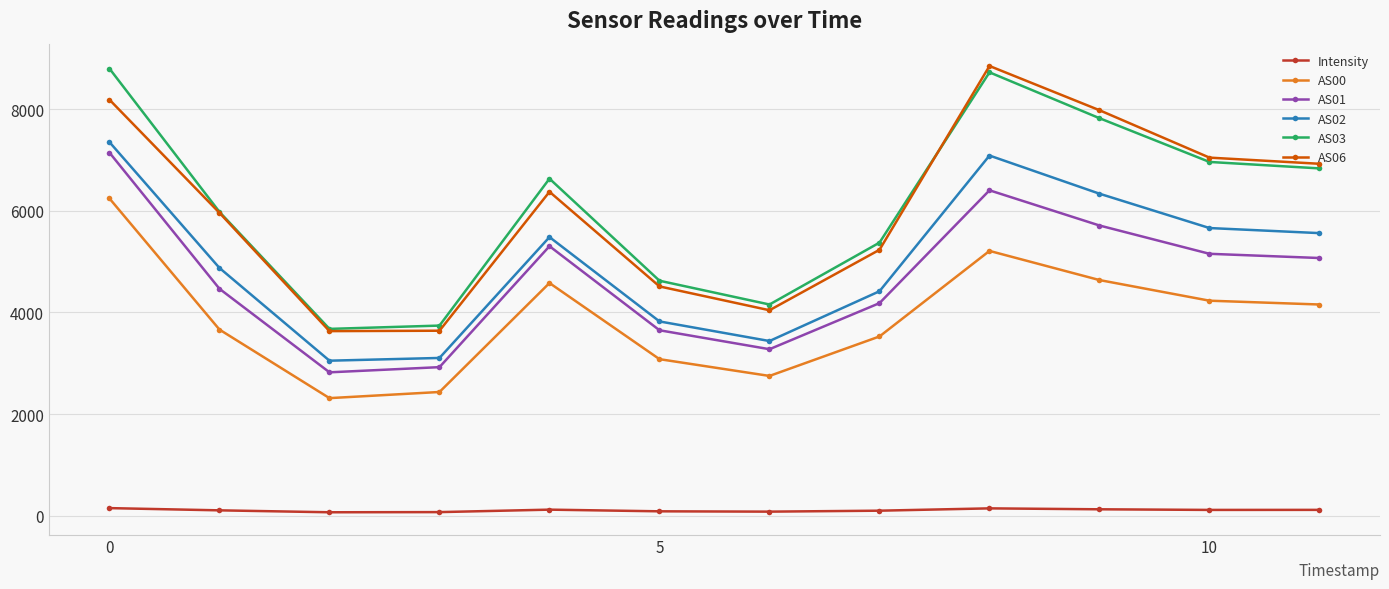

True or false: Intensity has more than 0 interior local peaks.

True